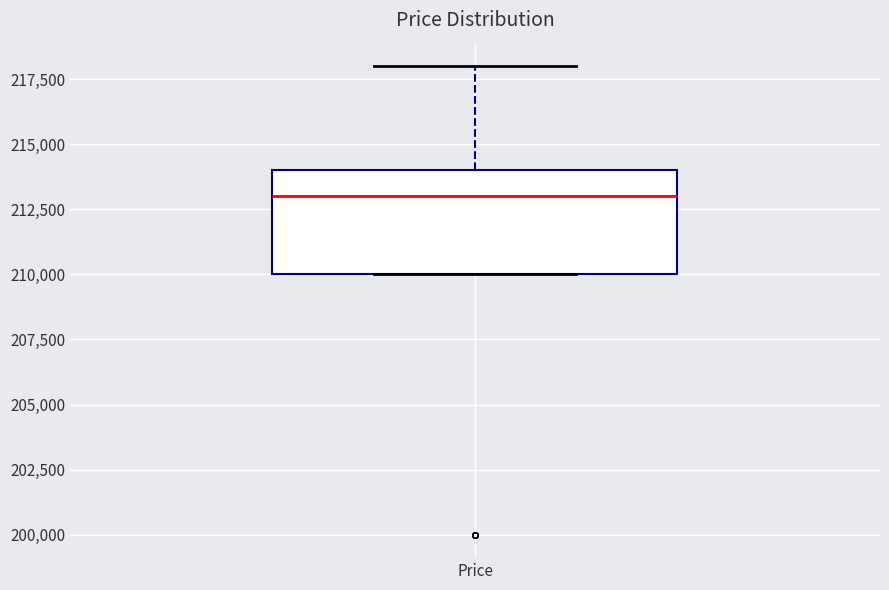

Transcribe this box plot: give where the median line is, the range the box spans, and where the two whiskers end, as read against the y-axis. The values are not printed on the chart, so give them approximately, as read against the axis.

median 213000, box 210000 to 214000, whiskers 210000 to 218000